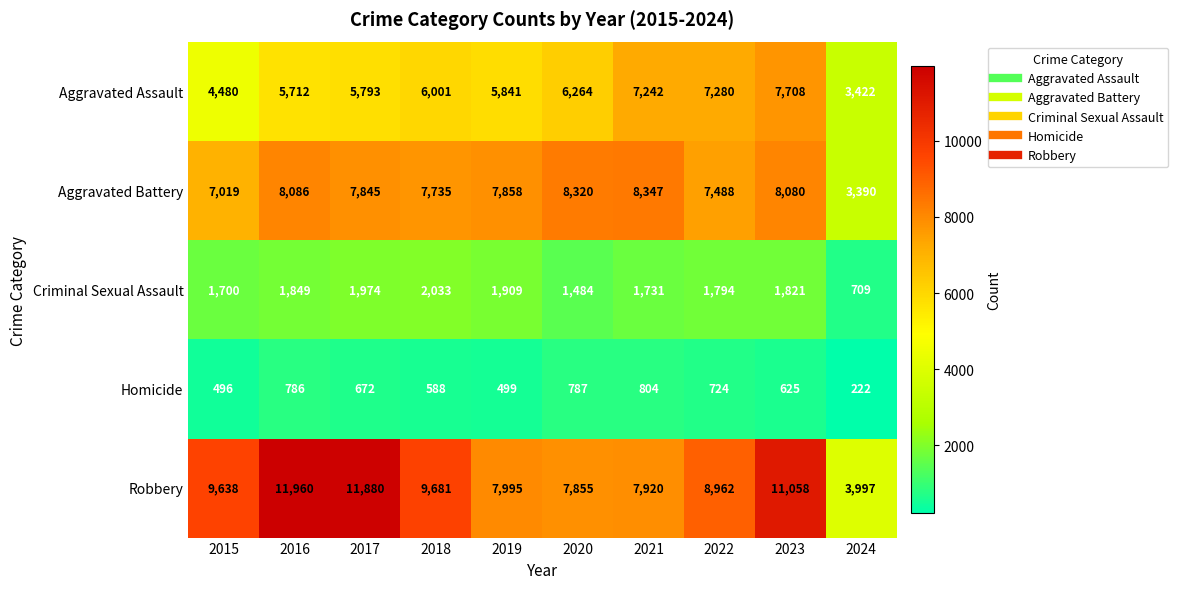

Which category has the highest value in the Robbery series?

2016